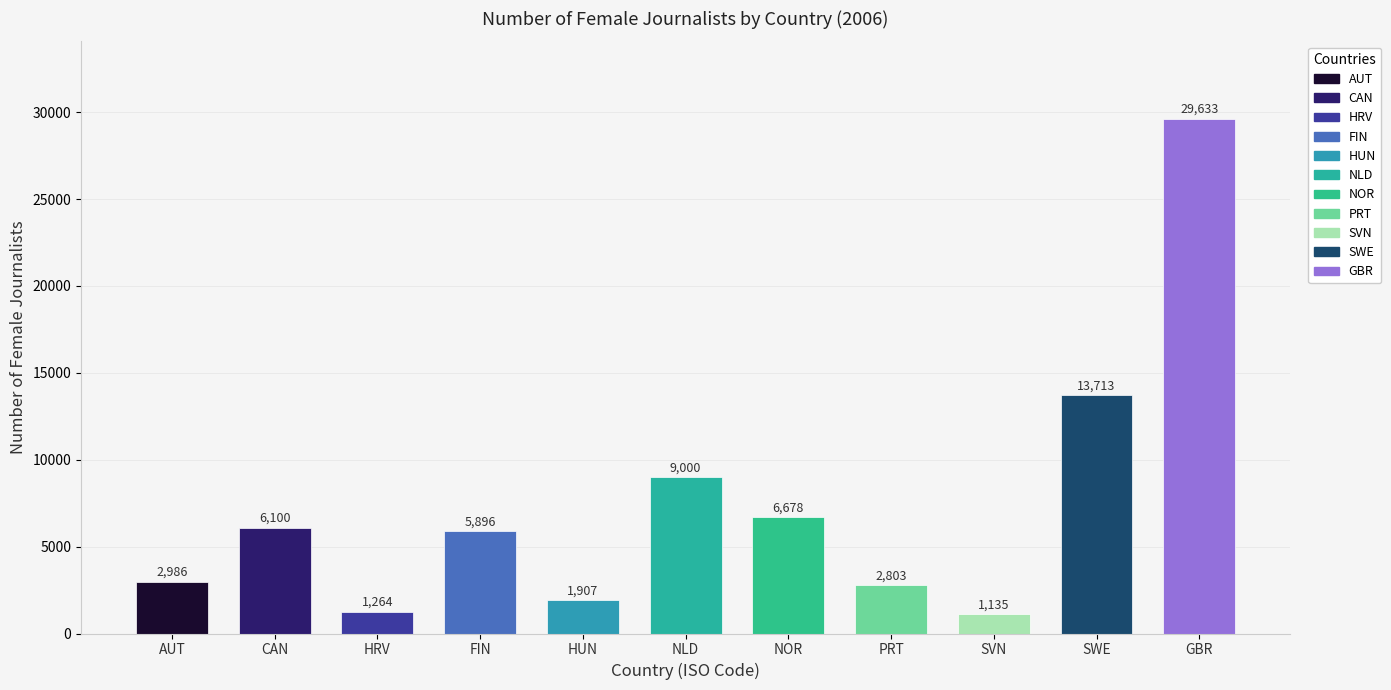

Which category has the lowest value across all series?

SVN